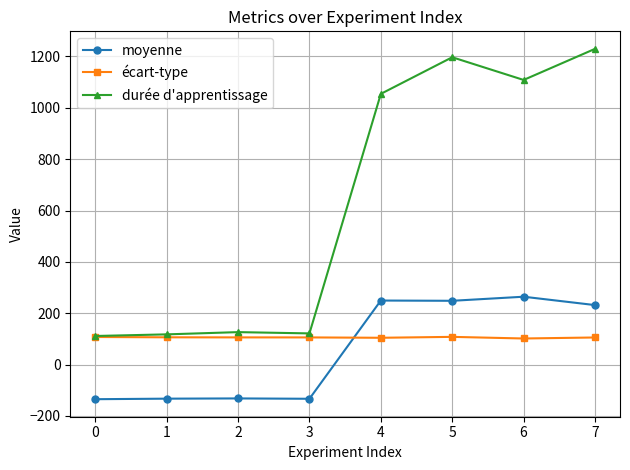

What are all the series names shown in the legend?

moyenne, écart-type, durée d'apprentissage